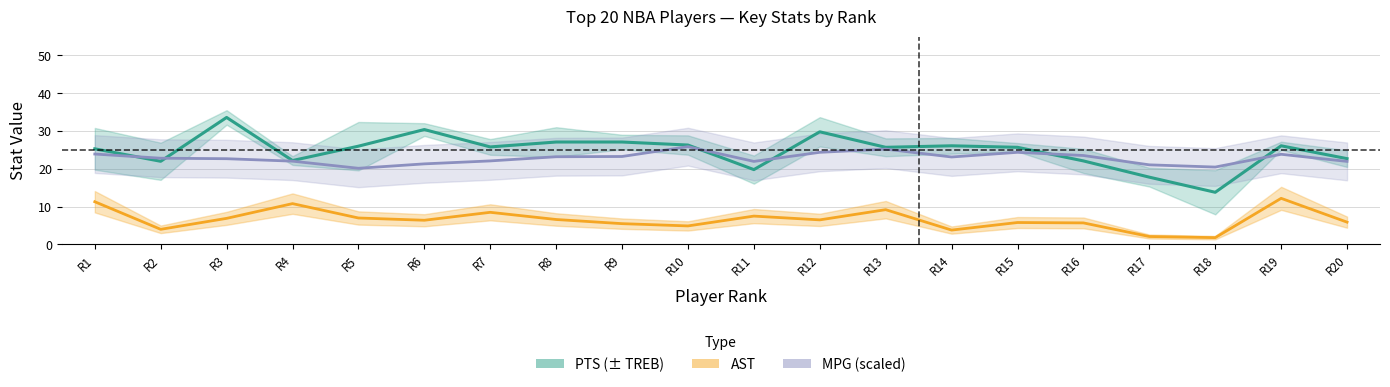

Rank the series by their maximum value, from highest to lowest.

PTS, MPG, AST